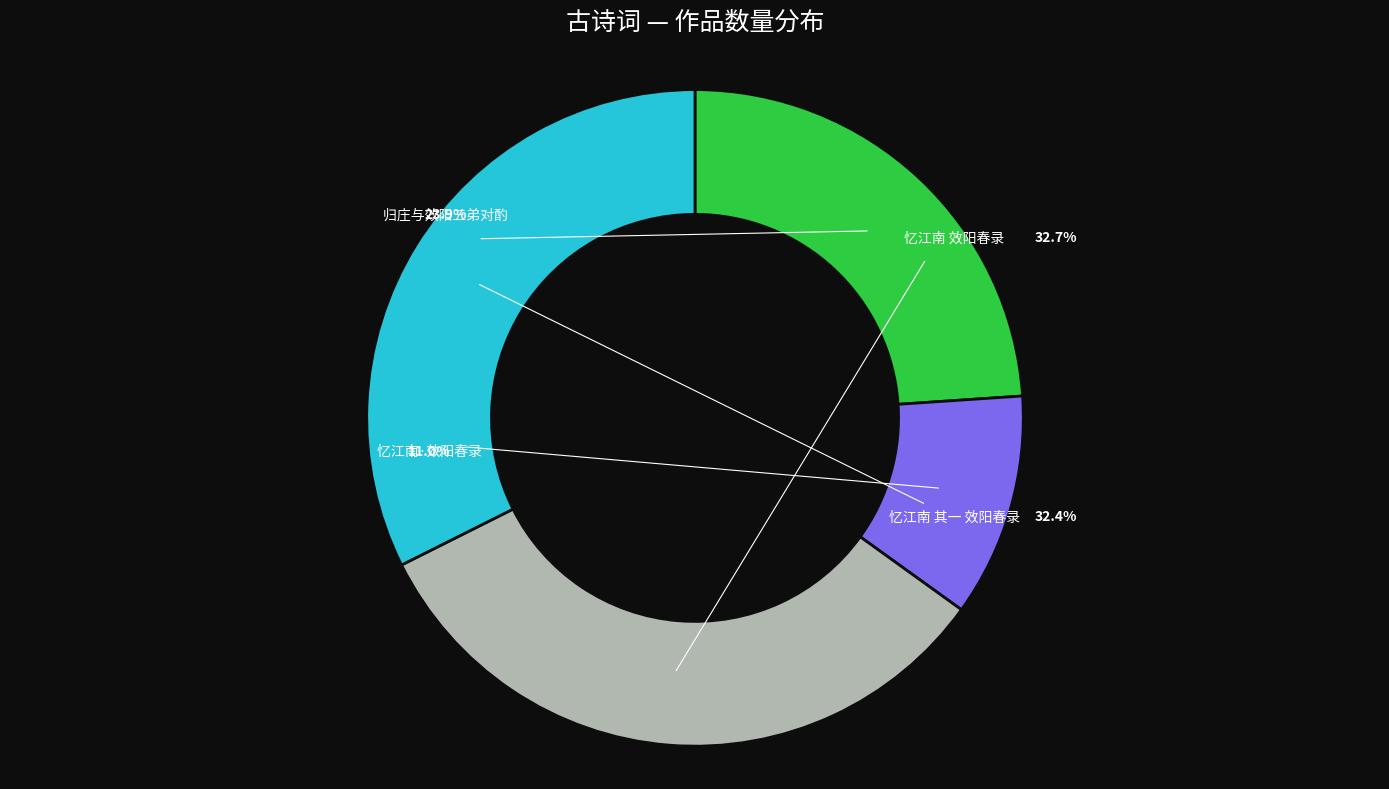

Which category has the smallest portion of the pie?

忆江南·效阳春录